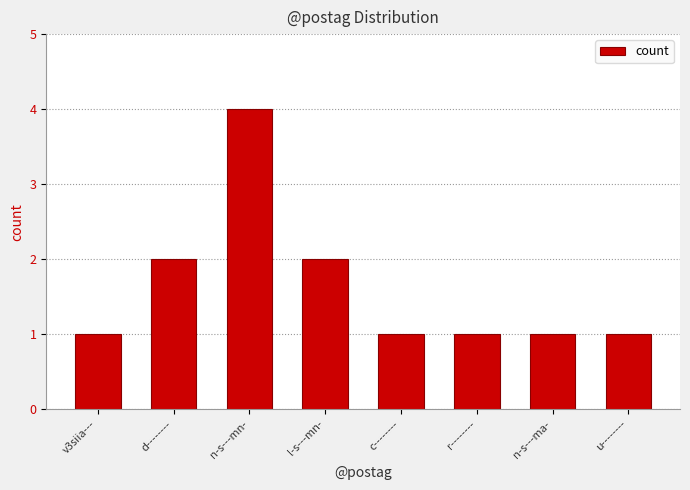

What is the sum of all values?

13